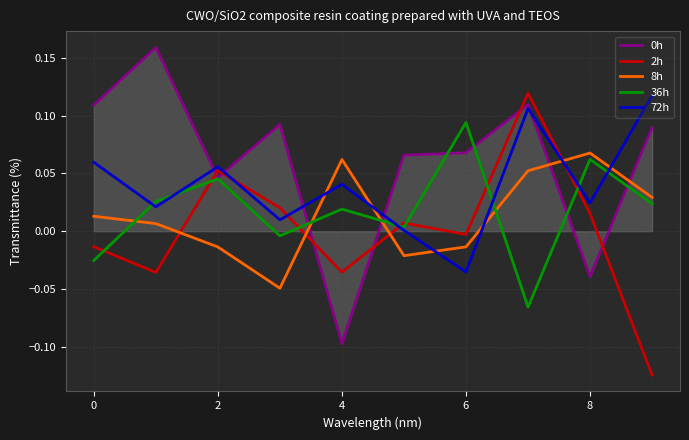

True or false: 72h and 0h intersect in this chart.

True